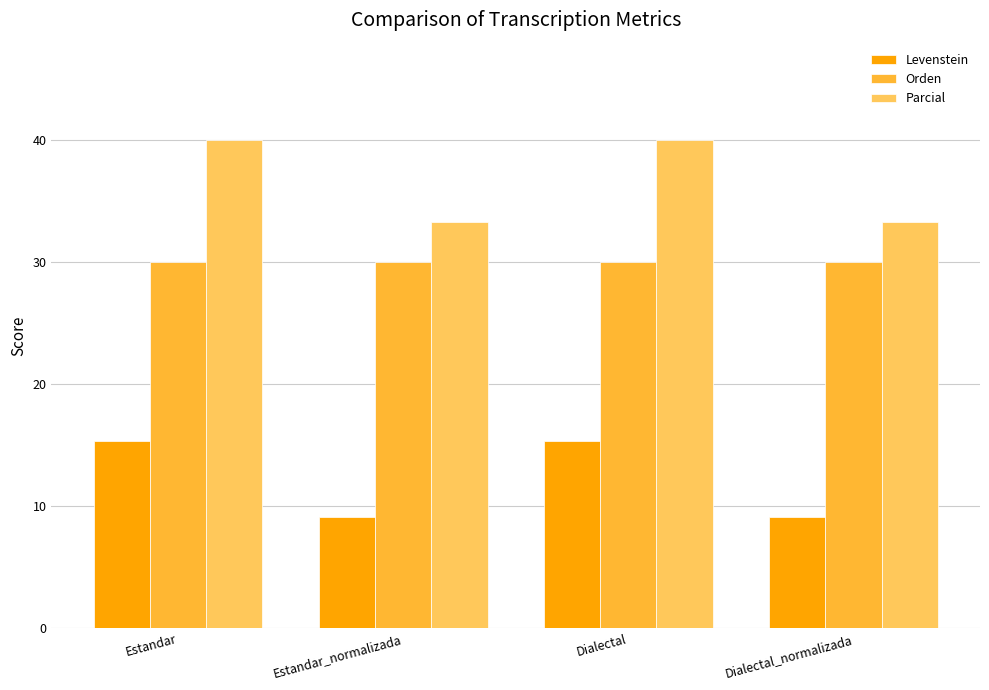

Rank the series by their maximum value, from highest to lowest.

Parcial, Orden, Levenstein